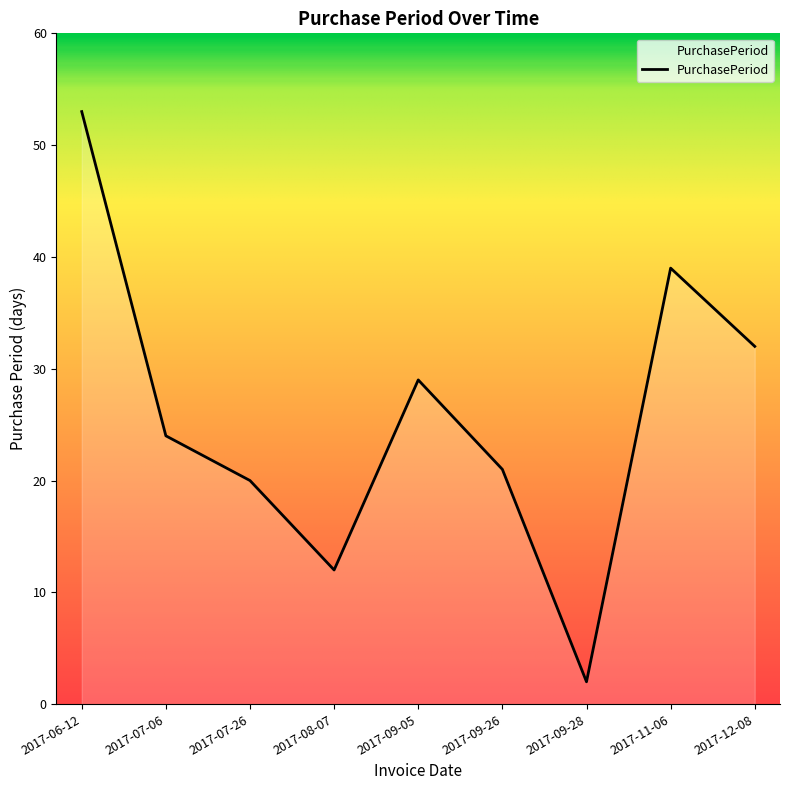

Is it true that the value at 2017-07-26 is 20?

True